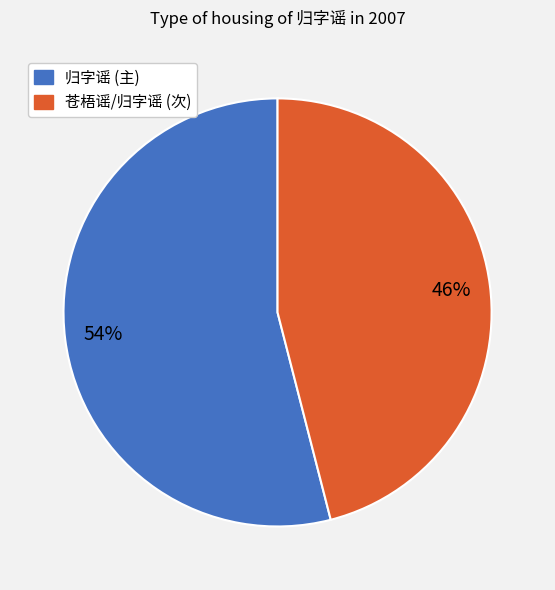

To the nearest percent, what is the average slice percentage?

50%